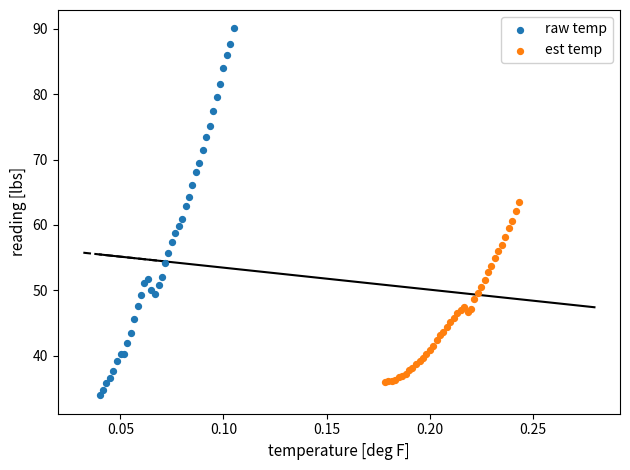

Which series contains the highest Y value?

raw temp